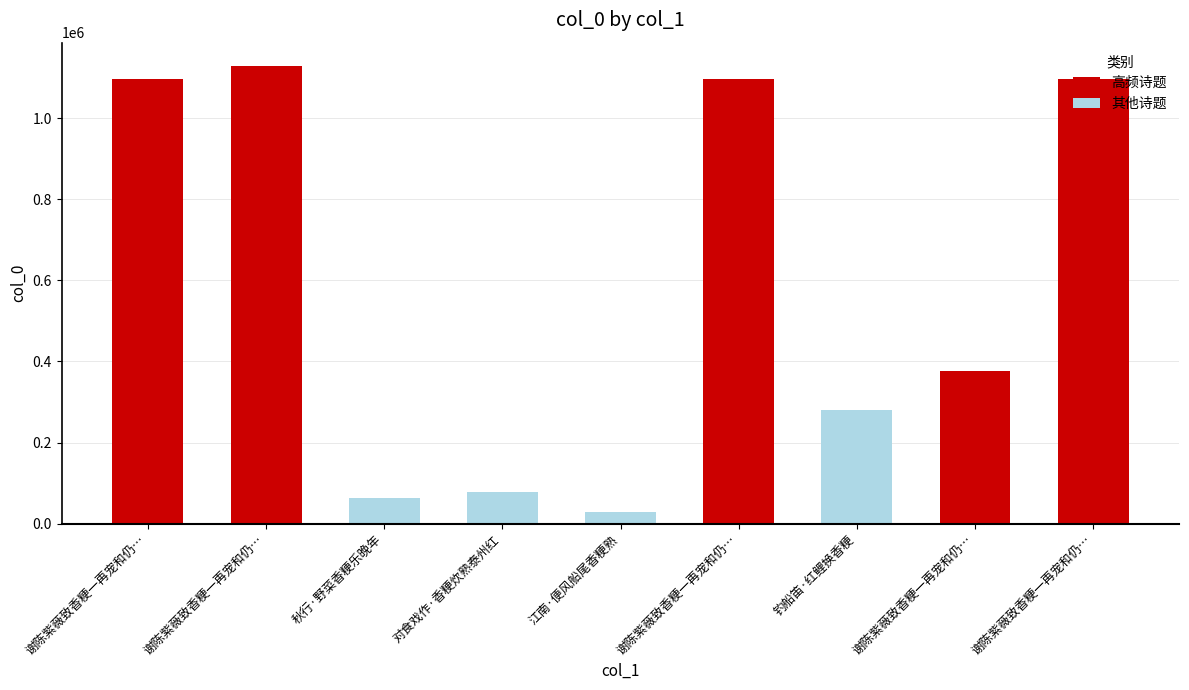

What is the difference between the maximum and minimum values?

1101097